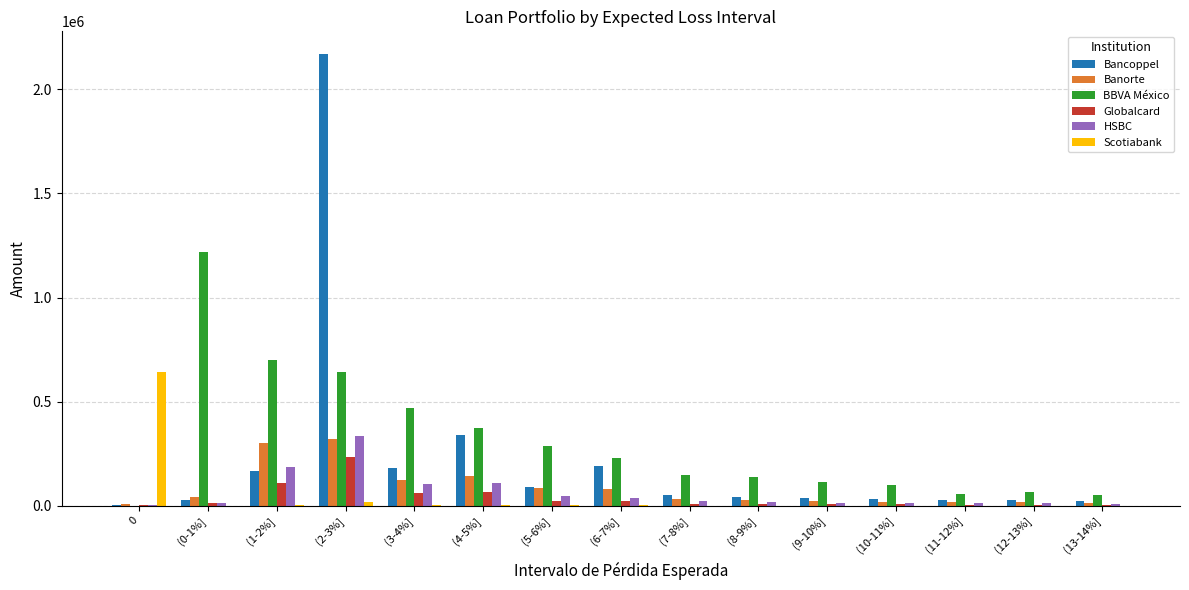

Is it true that BBVA México equals 1218782 at (0-1%]?

True